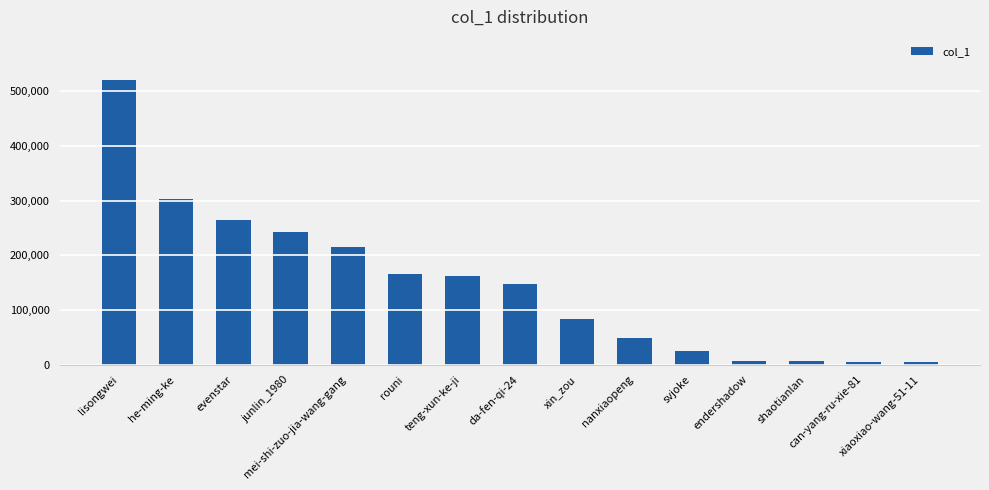

True or false: the data shows 4713 at xiaoxiao-wang-51-11.

True